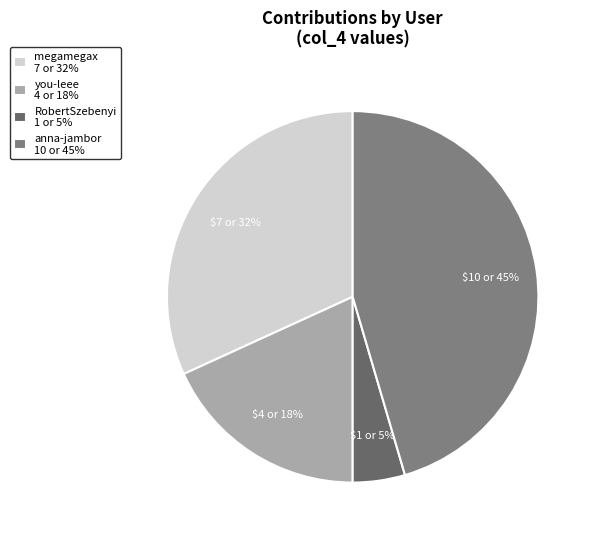

Does any single category account for the majority?

No